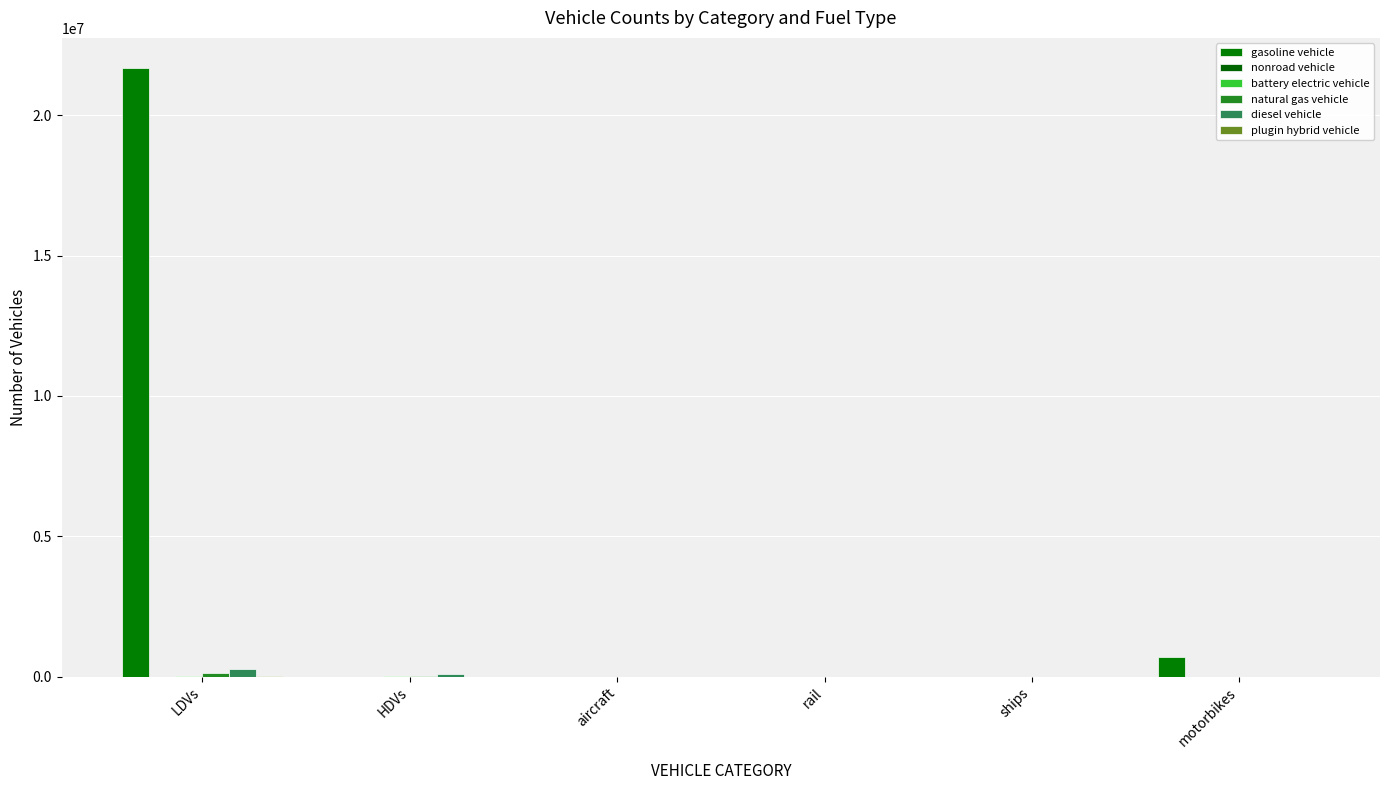

What is the difference between the second highest and second lowest values in the nonroad vehicle series?

814.3